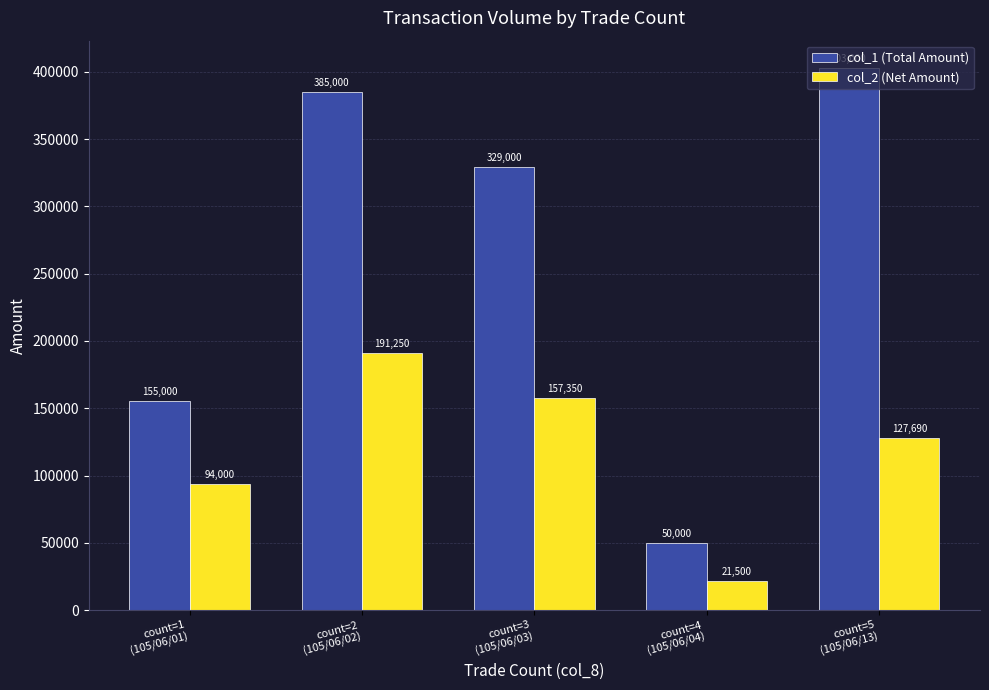

What is the total value across all series at count=5
(105/06/13)?

530690